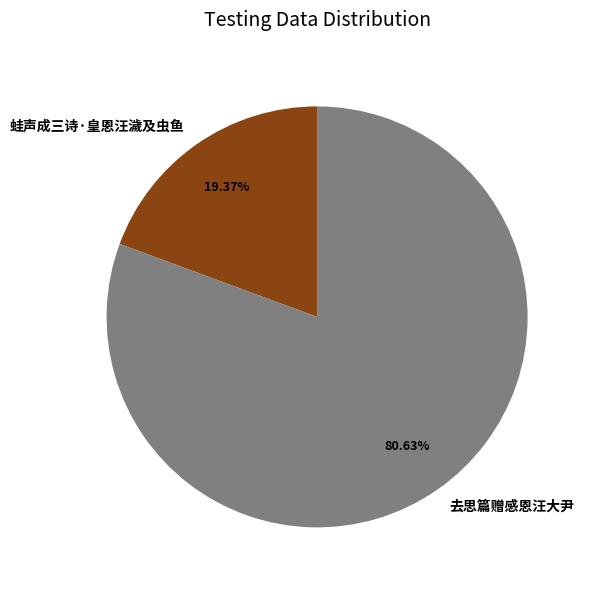

What is the total percentage of 蛙声成三诗·皇恩汪濊及虫鱼 and 去思篇赠感恩汪大尹?

100.0%